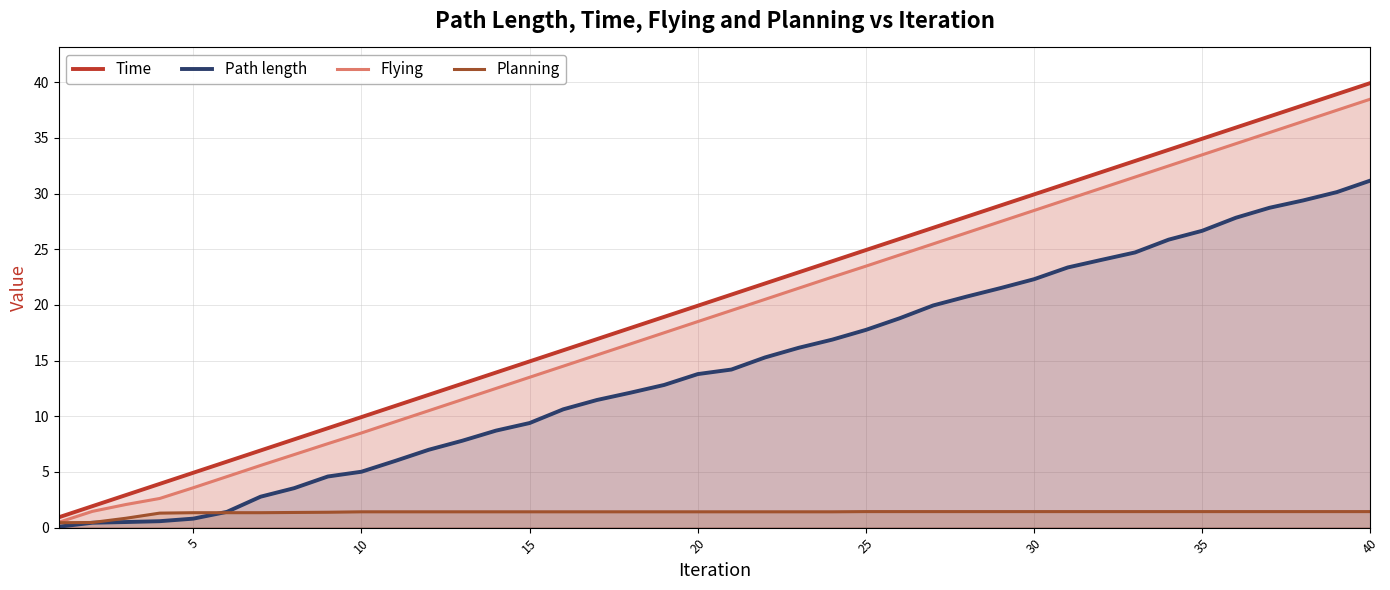

Which series has the widest spread of values?

Time